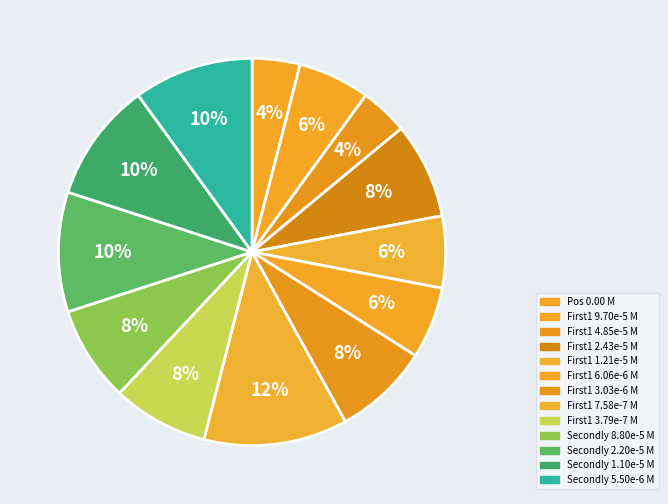

To the nearest percent, what is the difference between the largest and smallest slice percentages?

8%